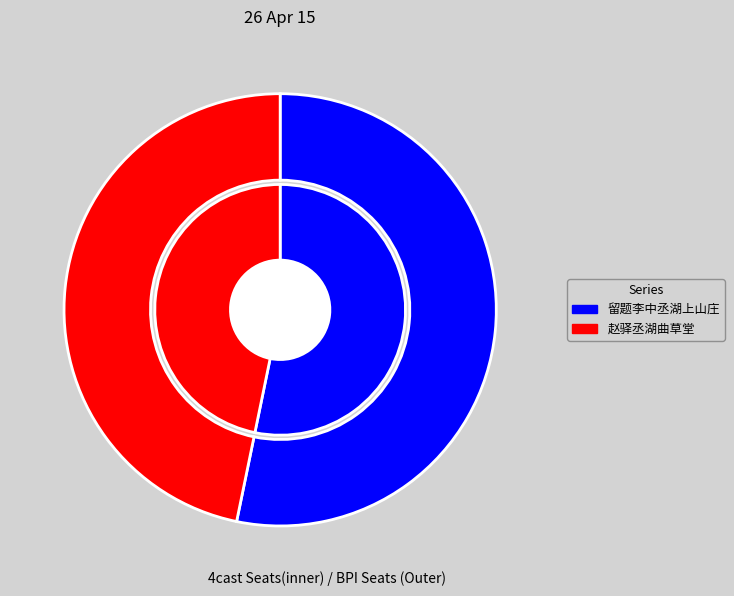

What percentage is the 赵驿丞湖曲草堂 slice, to the nearest percent?

47%